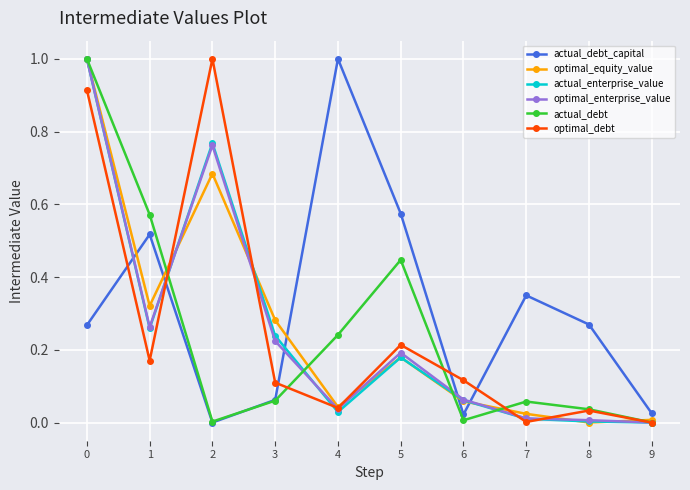

Between 2 and 7, which series saw the biggest shift?

optimal_debt